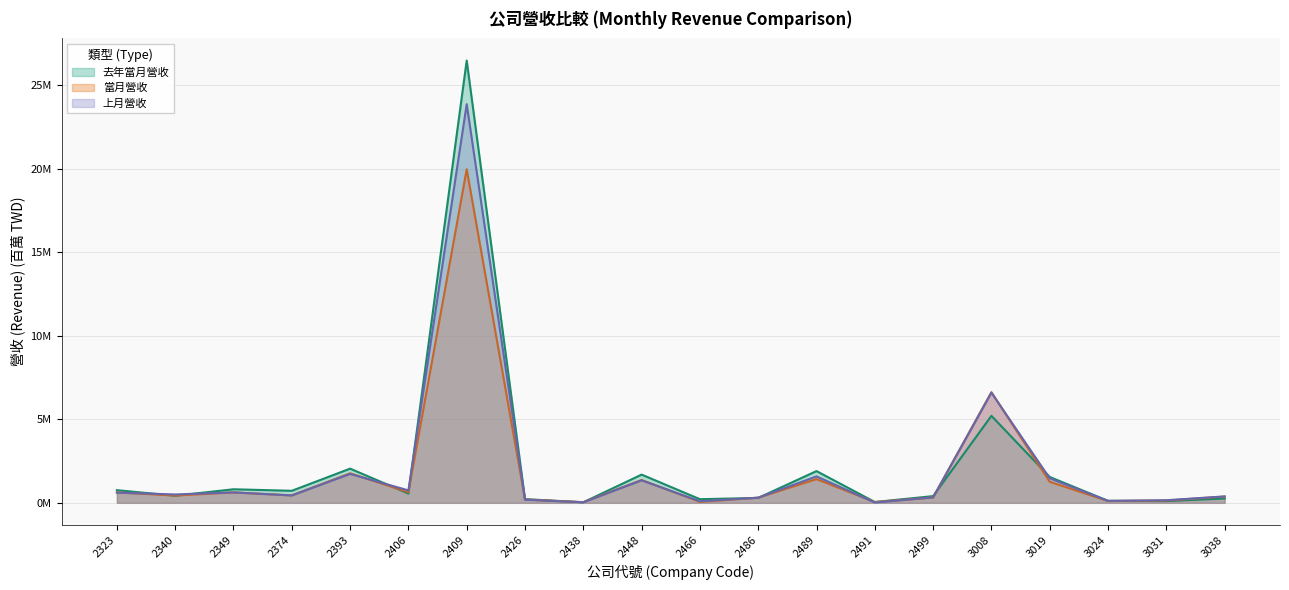

Where is the first local minimum for 去年當月營收?

2340